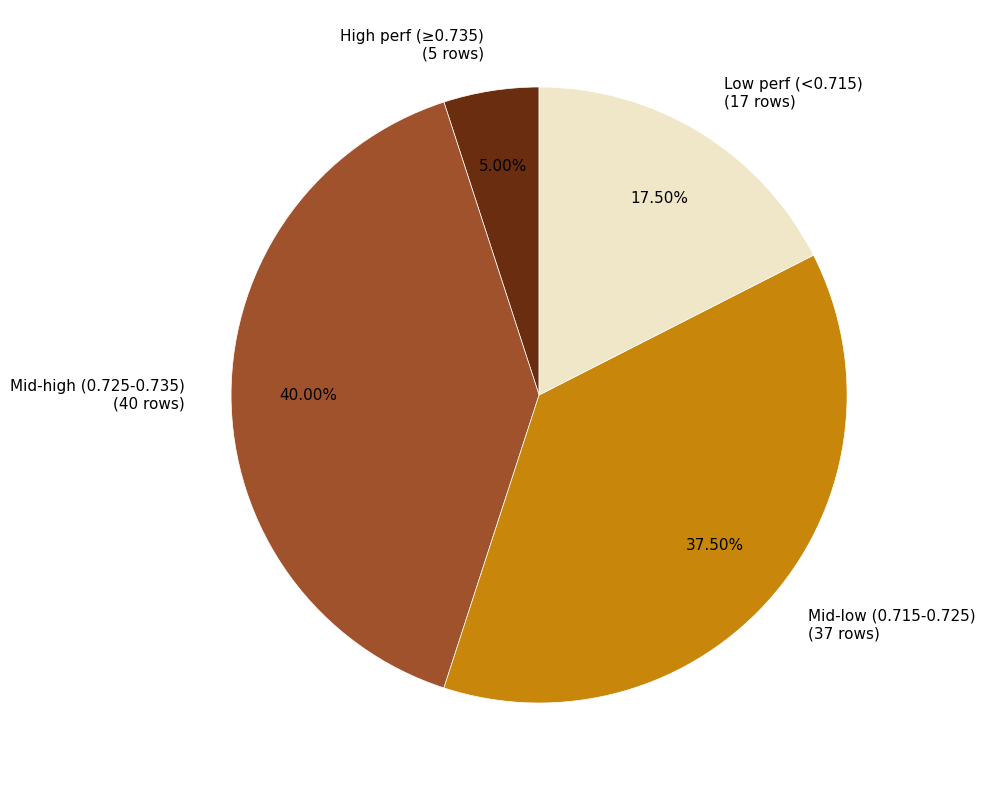

To the nearest percent, what is the average slice percentage?

25%